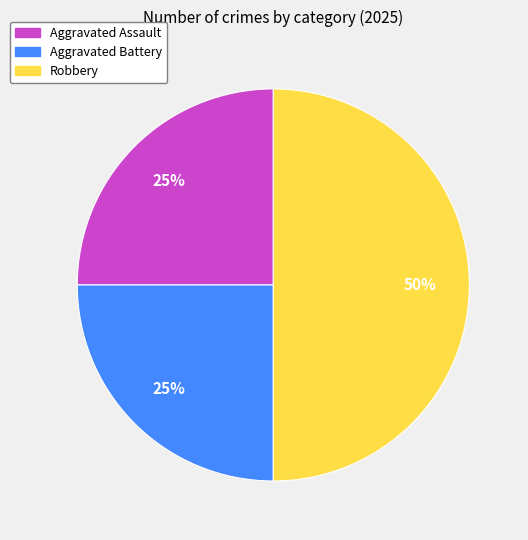

Which slice is the largest?

Robbery